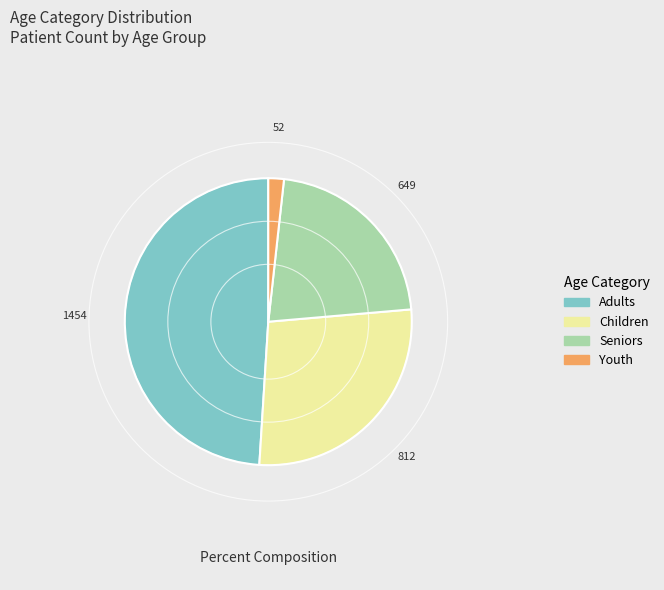

Is there a majority slice in this chart?

No